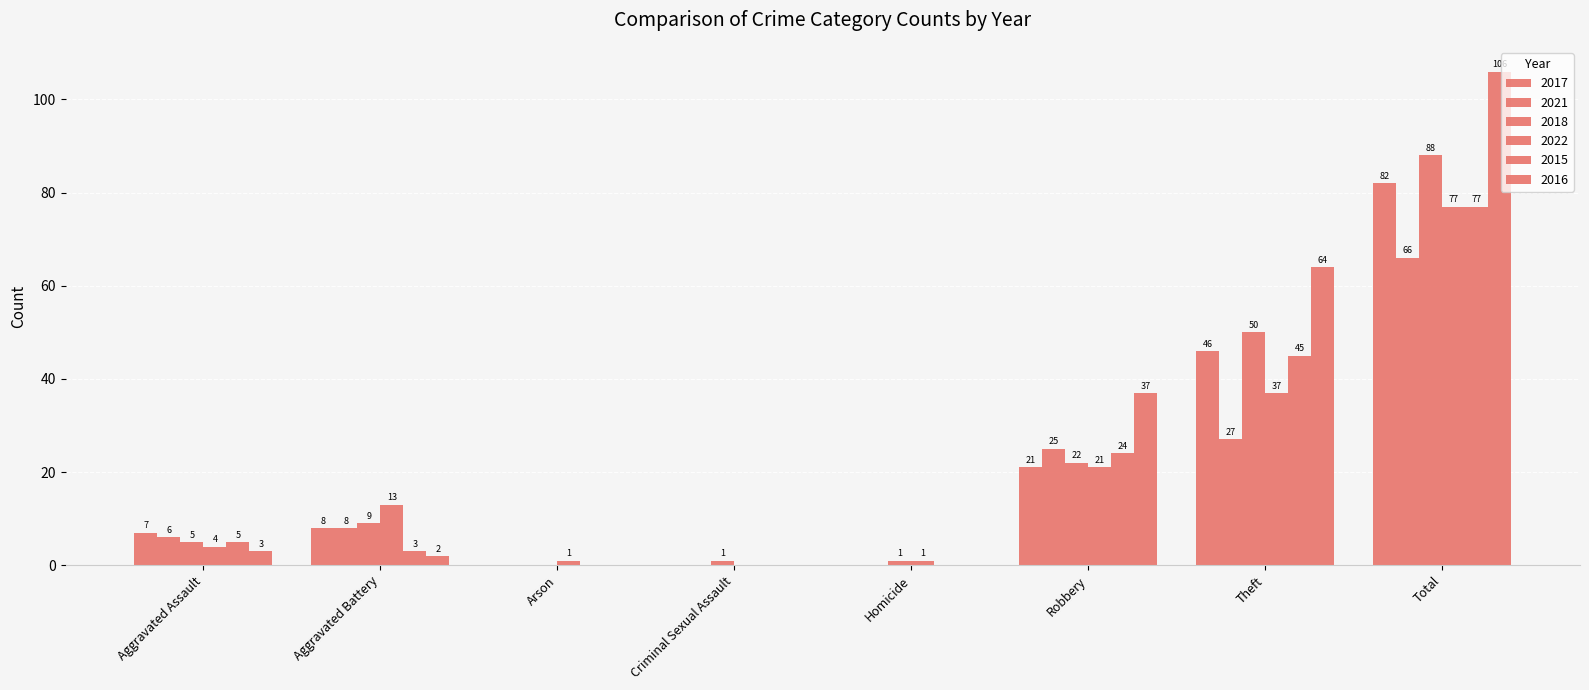

The 2017 series shows -32 at Criminal Sexual Assault. True or false?

False